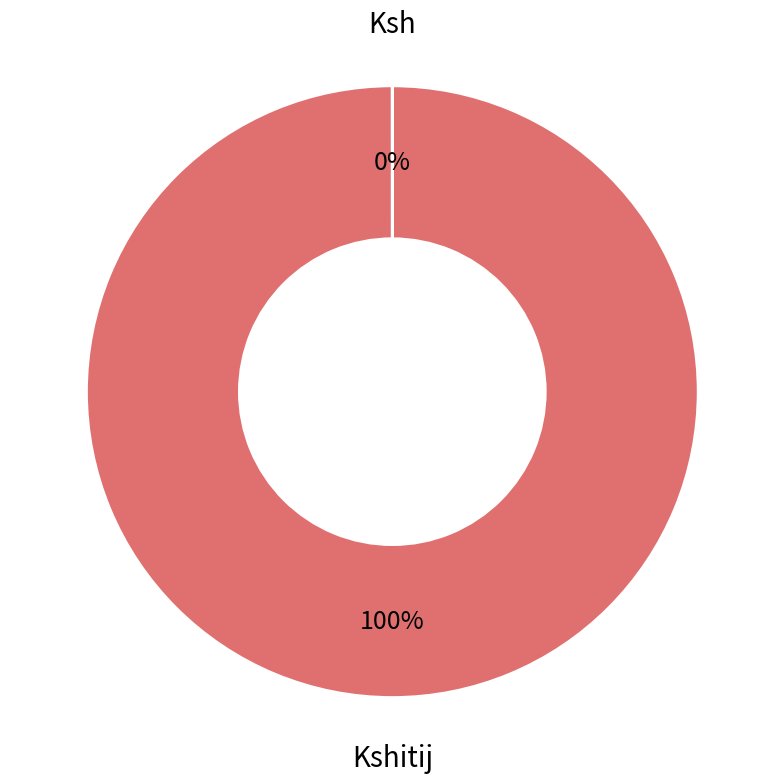

To the nearest percent, what is the difference between the largest and smallest slice percentages?

100%